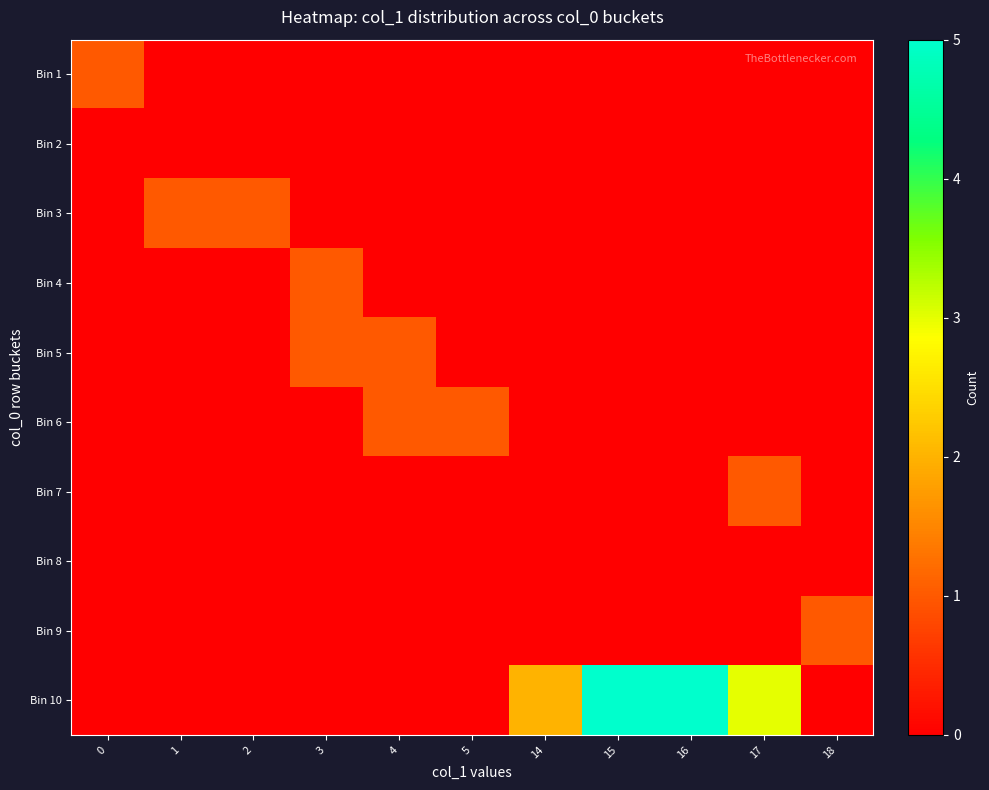

Which series has the widest spread of values?

Bin 10